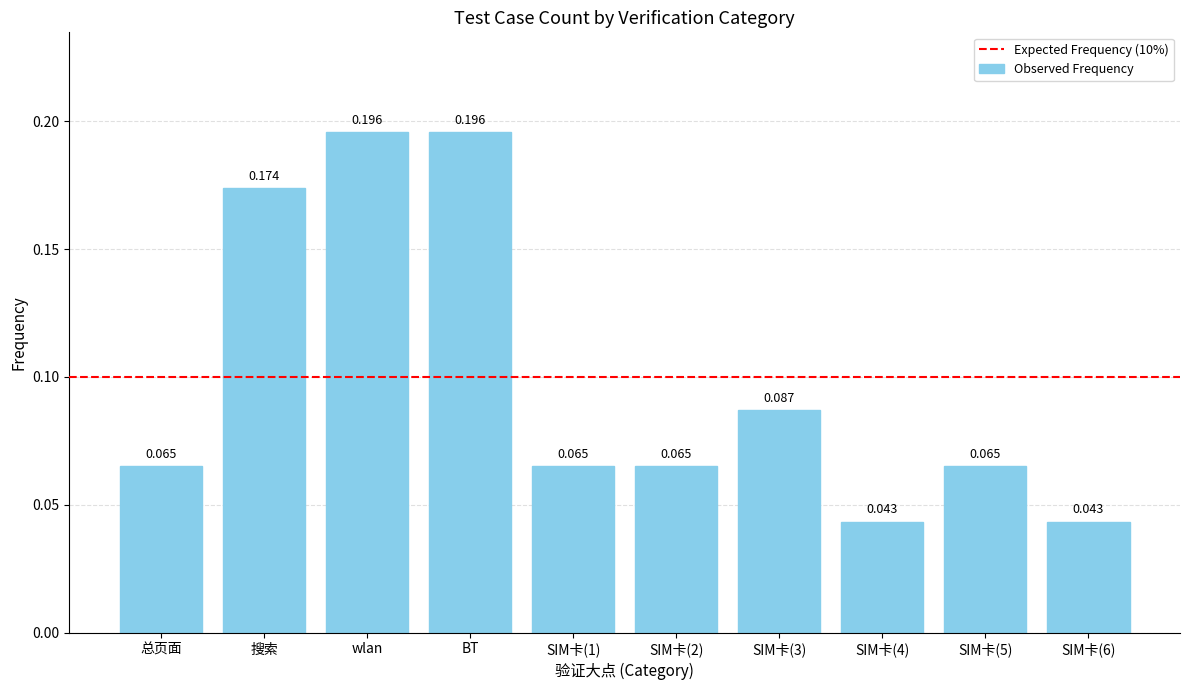

What is the label of the 9th bar from the right?

搜索